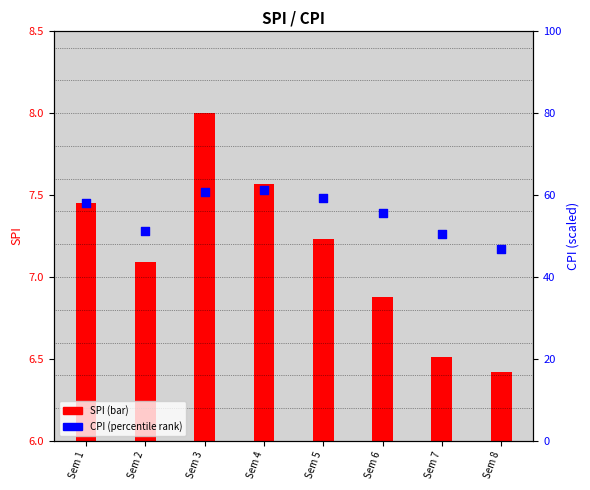

What is the total value across all series at Sem 7?

56.9